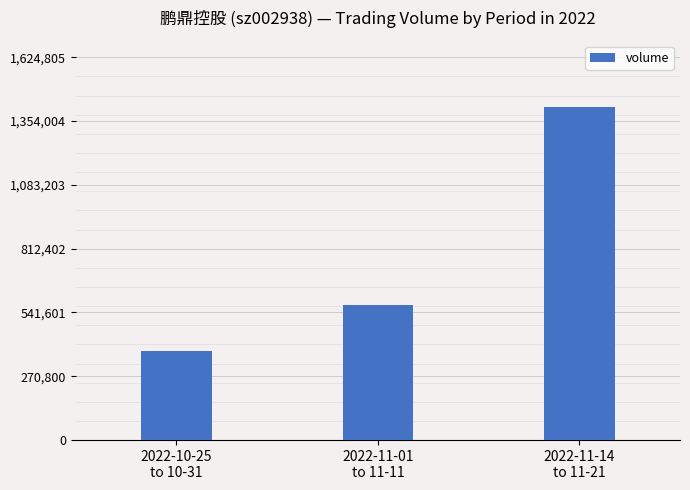

The value at 2022-11-01
to 11-11 is 573014. True or false?

True